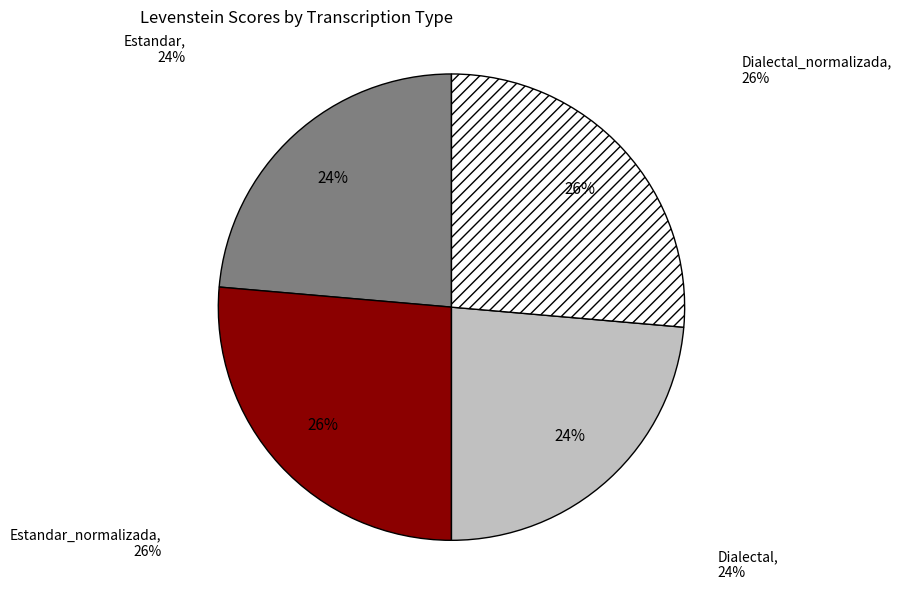

Does Estandar_normalizada represent more than half of the total?

No